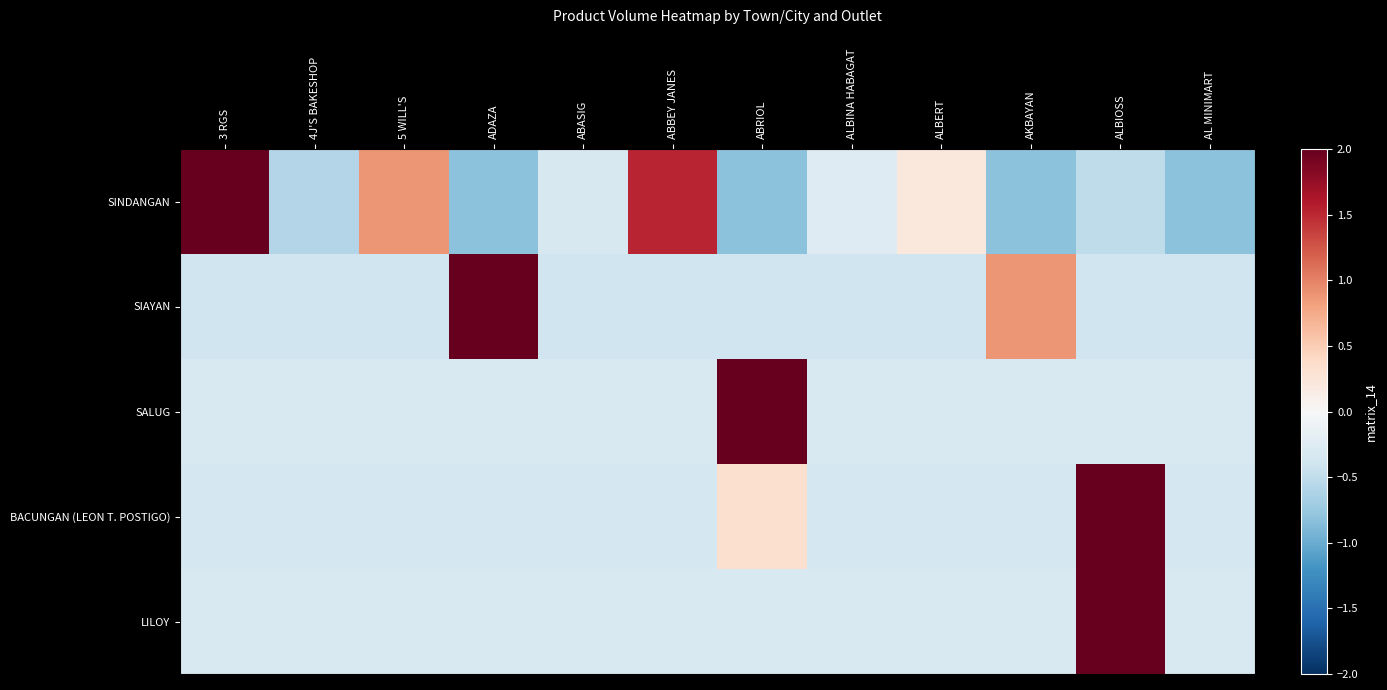

At which category is the sum across all series the highest?

ALBIOSS